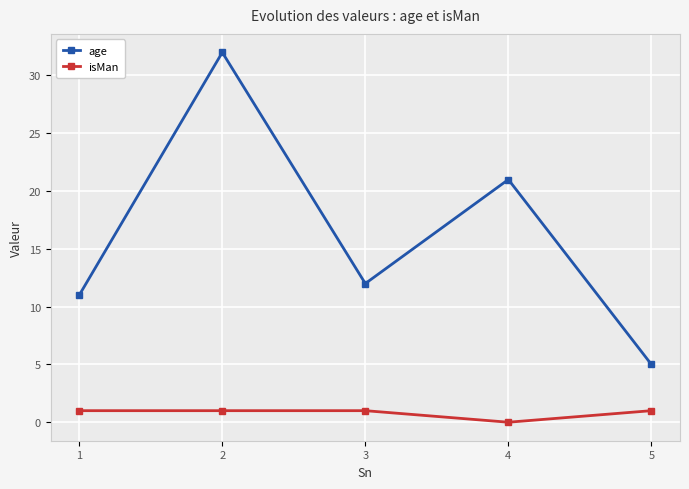

Where is the first local minimum for age?

3